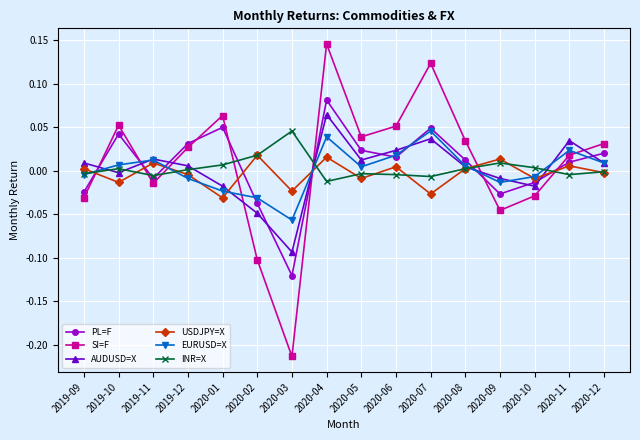

Rank the series at 2020-04 from lowest to highest value.

INR=X, USDJPY=X, EURUSD=X, AUDUSD=X, PL=F, SI=F